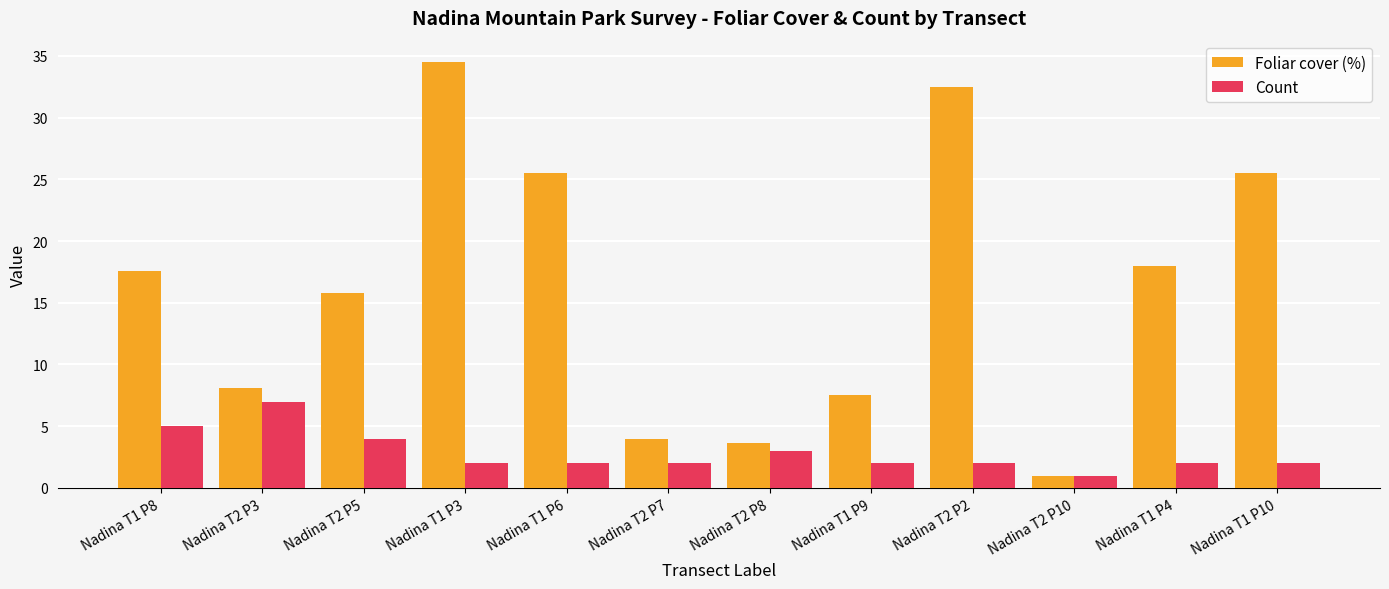

Which series changed the most between Nadina T2 P2 and Nadina T2 P10?

Foliar cover (%)